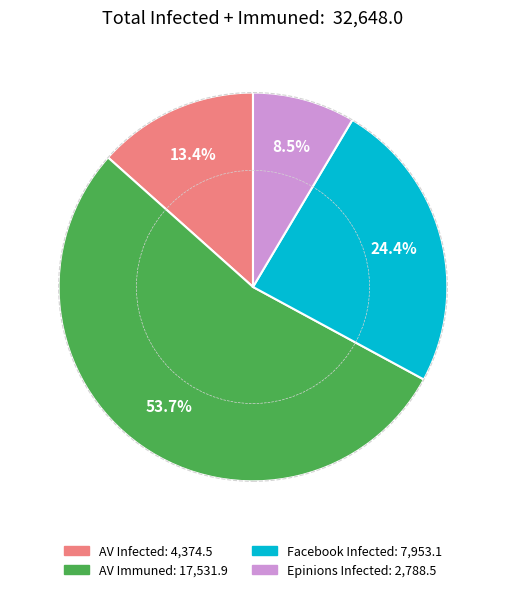

Does any single category account for the majority?

Yes